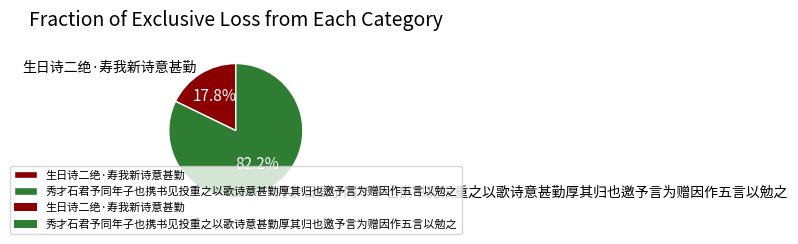

To the nearest percent, what percentage of the pie is 生日诗二绝·寿我新诗意甚勤?

18%